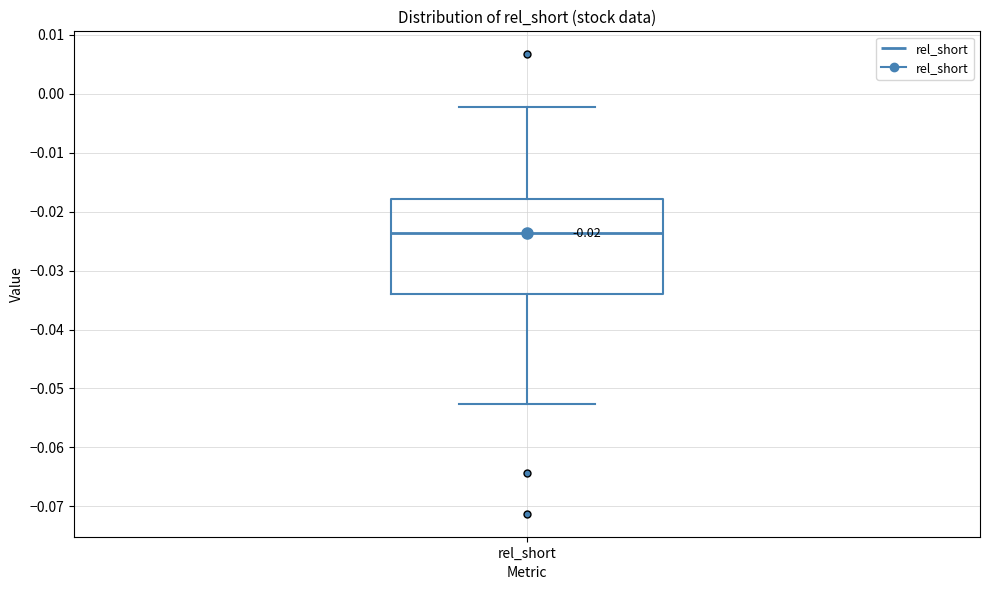

Transcribe this box plot: give where the median line is, the range the box spans, and where the two whiskers end, as read against the y-axis. The values are not printed on the chart, so give them approximately, as read against the axis.

median -0.024, box -0.034 to -0.018, whiskers -0.053 to -0.002